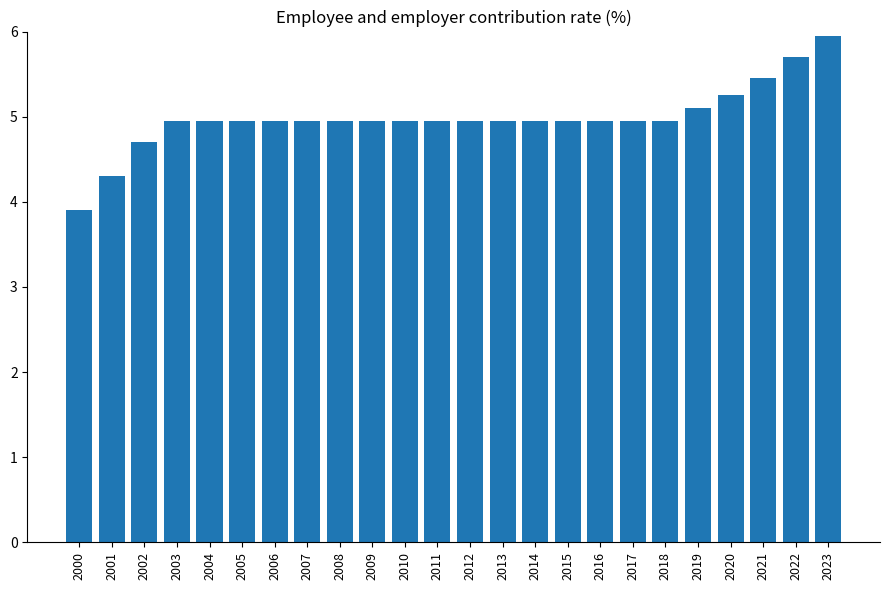

What is the smallest value displayed?

3.9